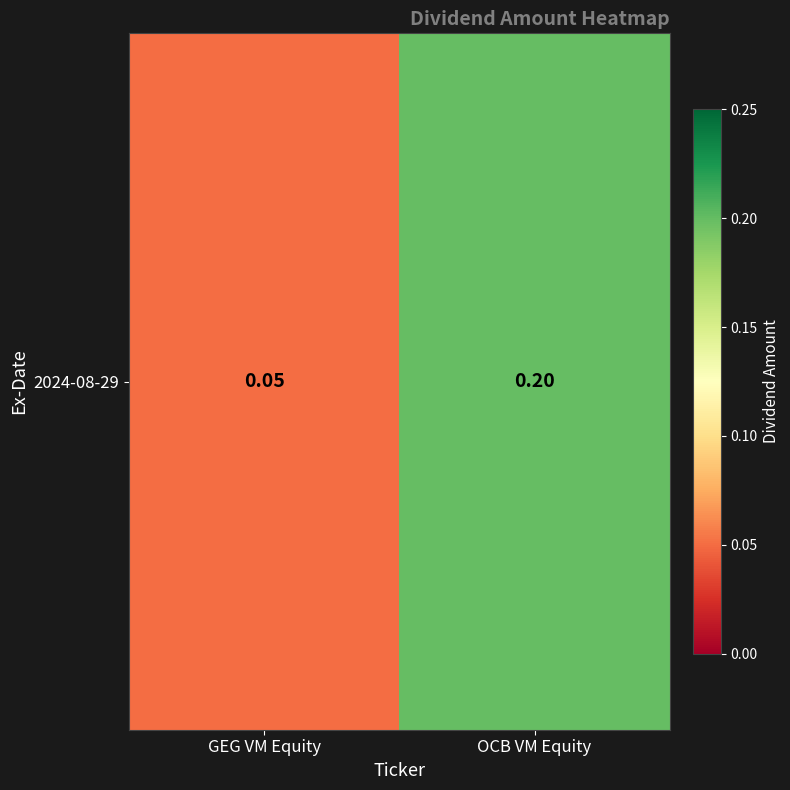

Count the values in the range 0 to 1.

2